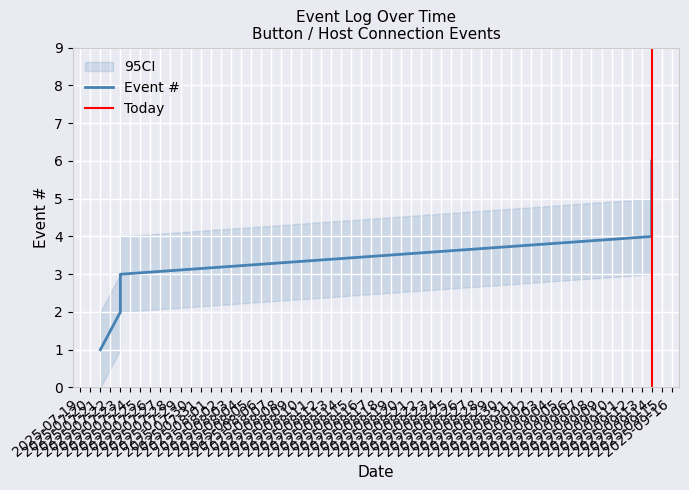

Rank the categories by value from lowest to highest.

2025-07-21, 2025-07-23, 2025-07-23, 2025-09-14, 2025-09-14, 2025-09-14